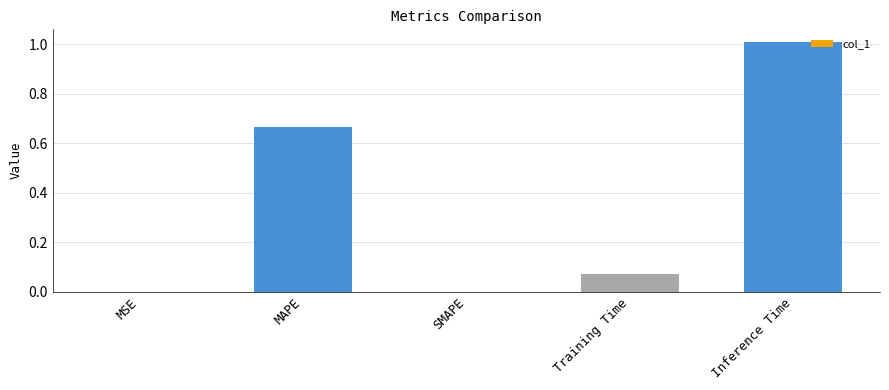

What is the change in value from MAPE to Training Time?

-0.6